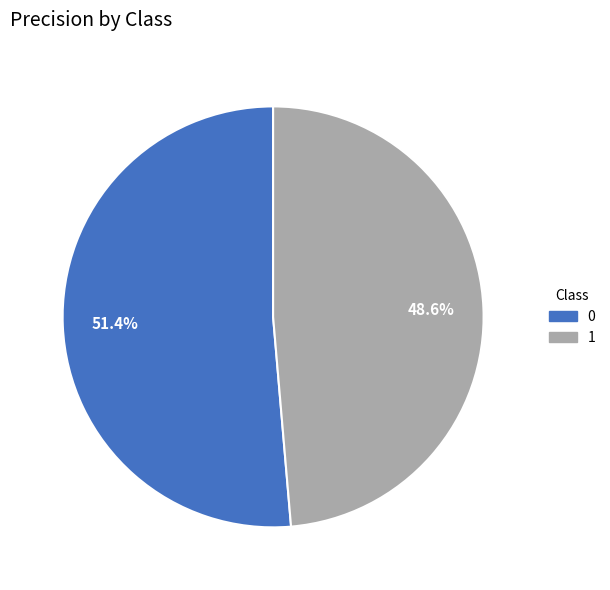

What percentage is NOT represented by 1?

51.4%